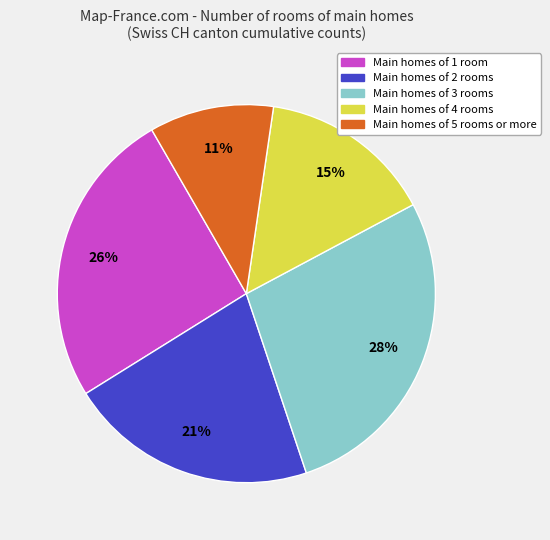

Does any single category account for the majority?

No